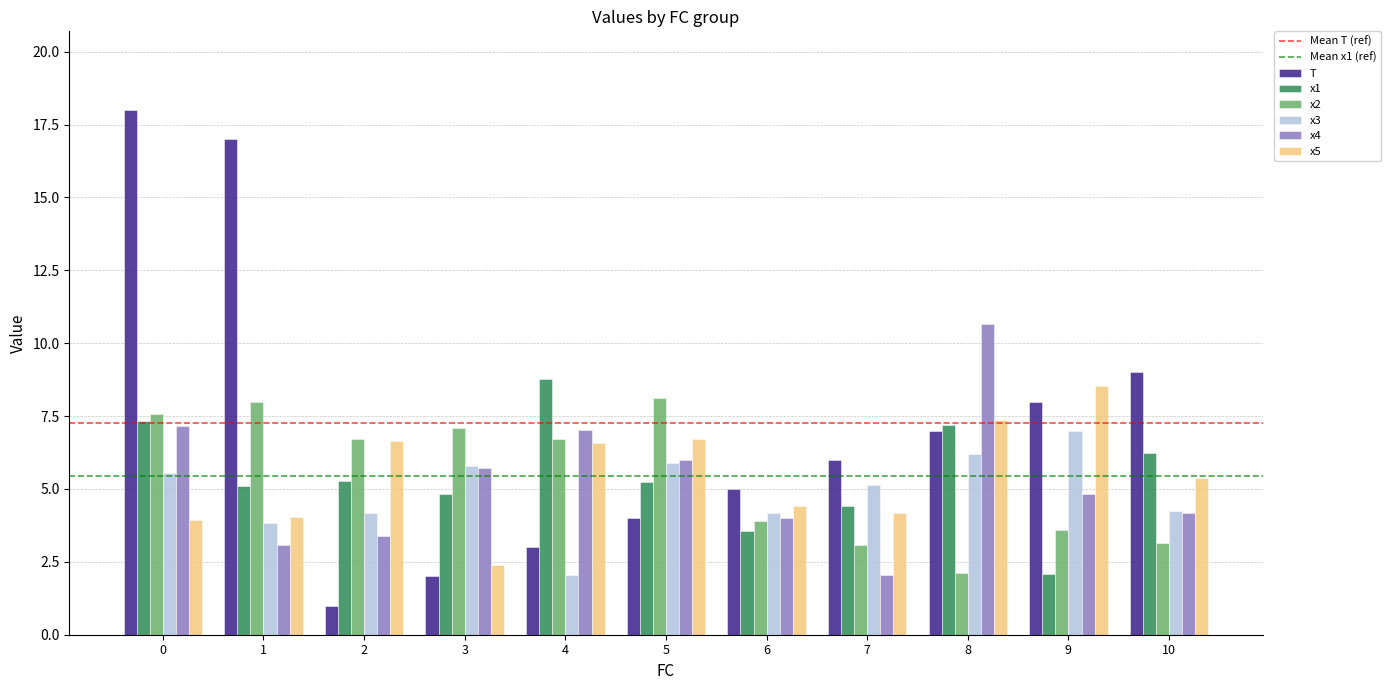

Are the bars horizontal?

No